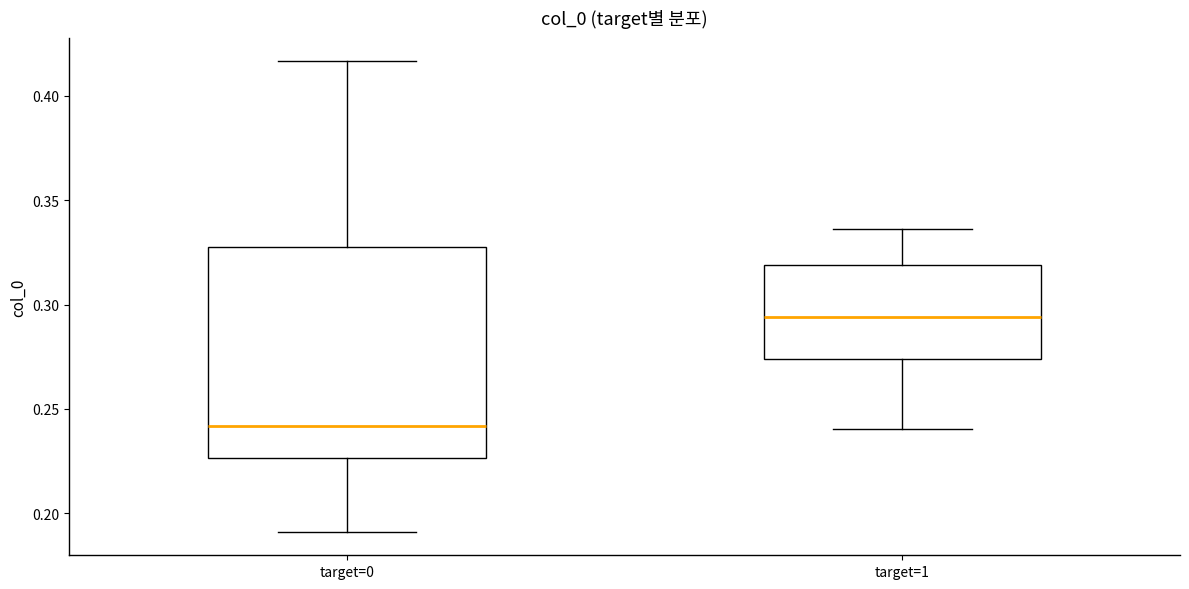

Where is the upper edge of the box for target=0 on the y-axis? The values are not printed on the chart, so give them approximately, as read against the axis.

0.325